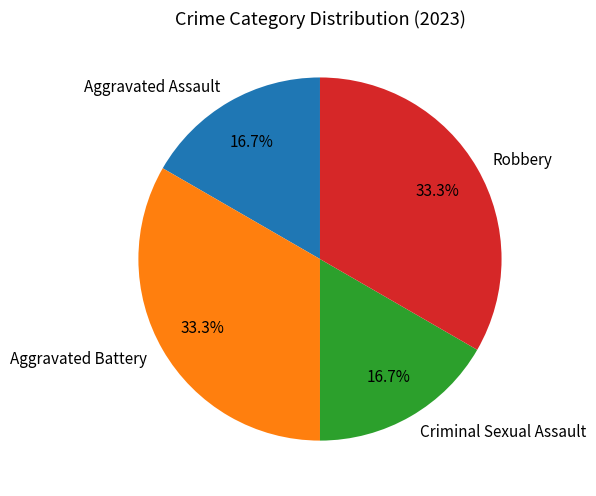

How much of the chart is everything except Aggravated Battery?

66.7%